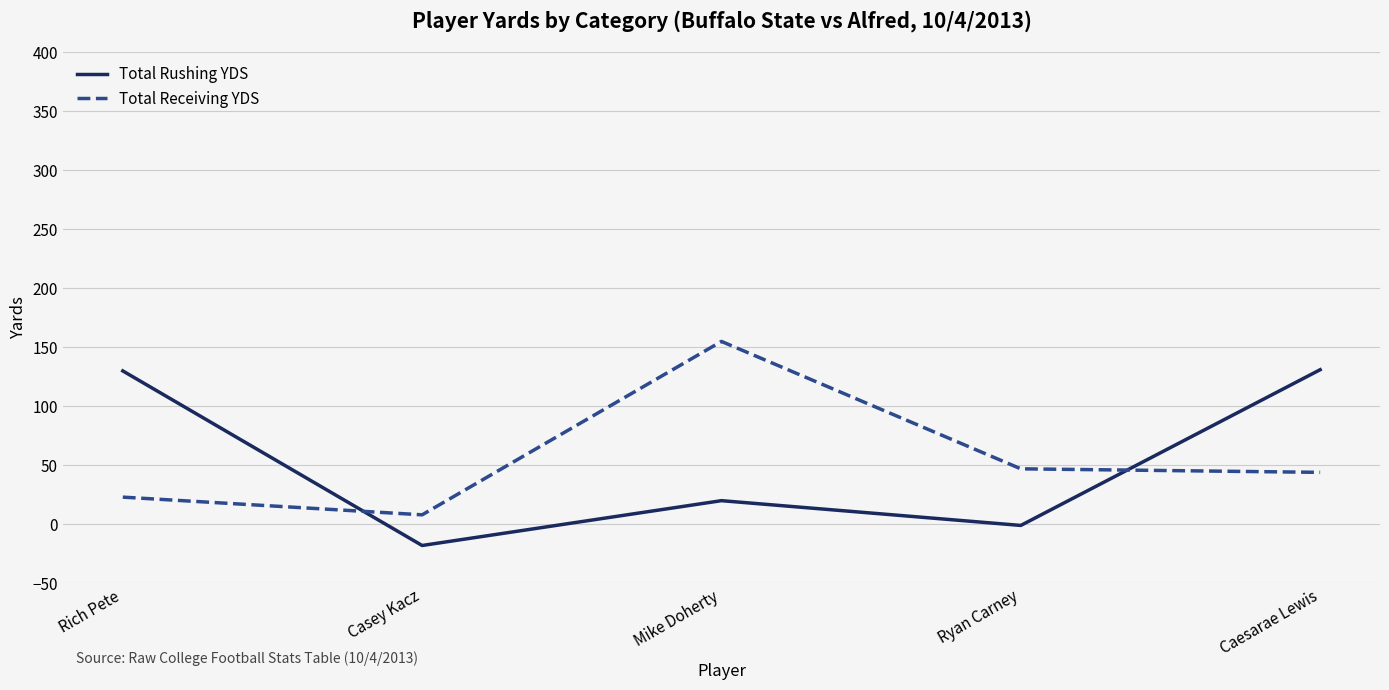

How many lines are shown in the chart?

2